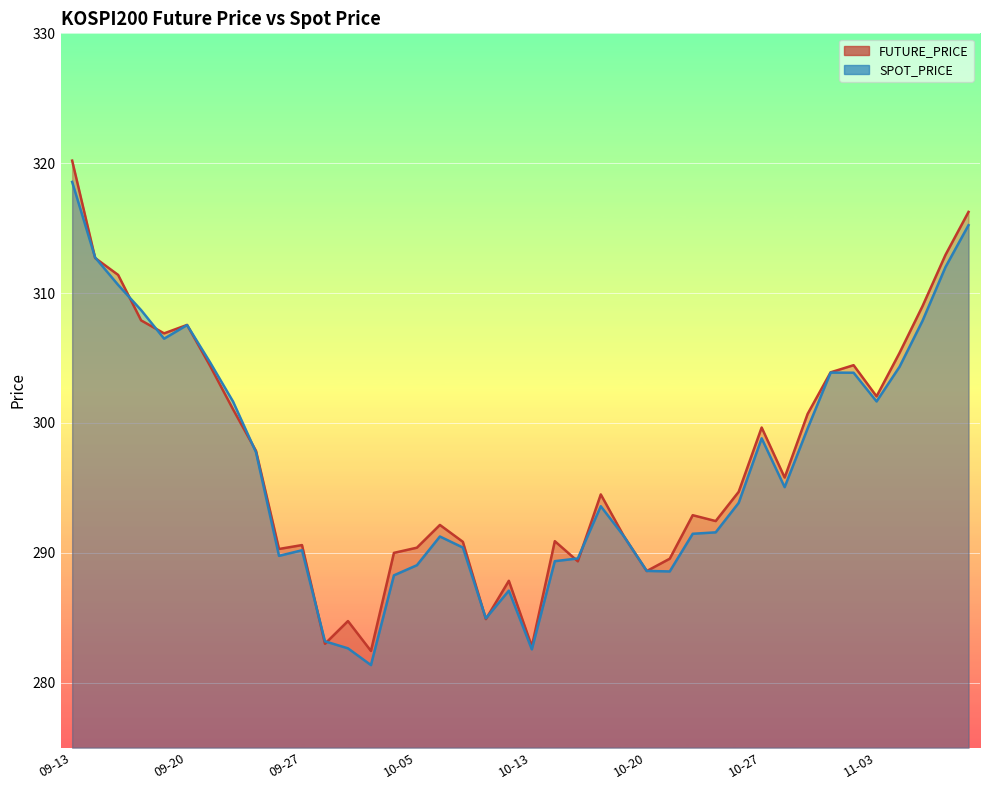

What is the value of the FUTURE_PRICE point at the 6th from the left?

307.6